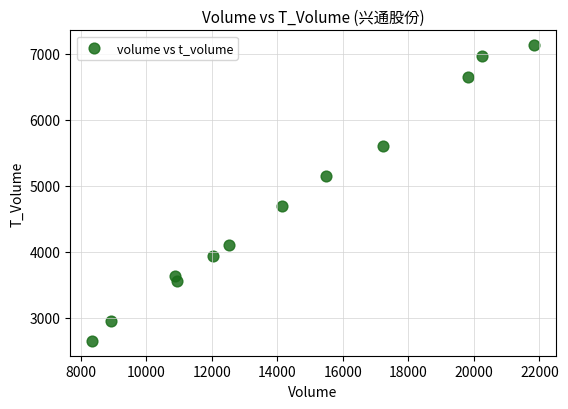

What is the range of Y values (max minus min)?

4488